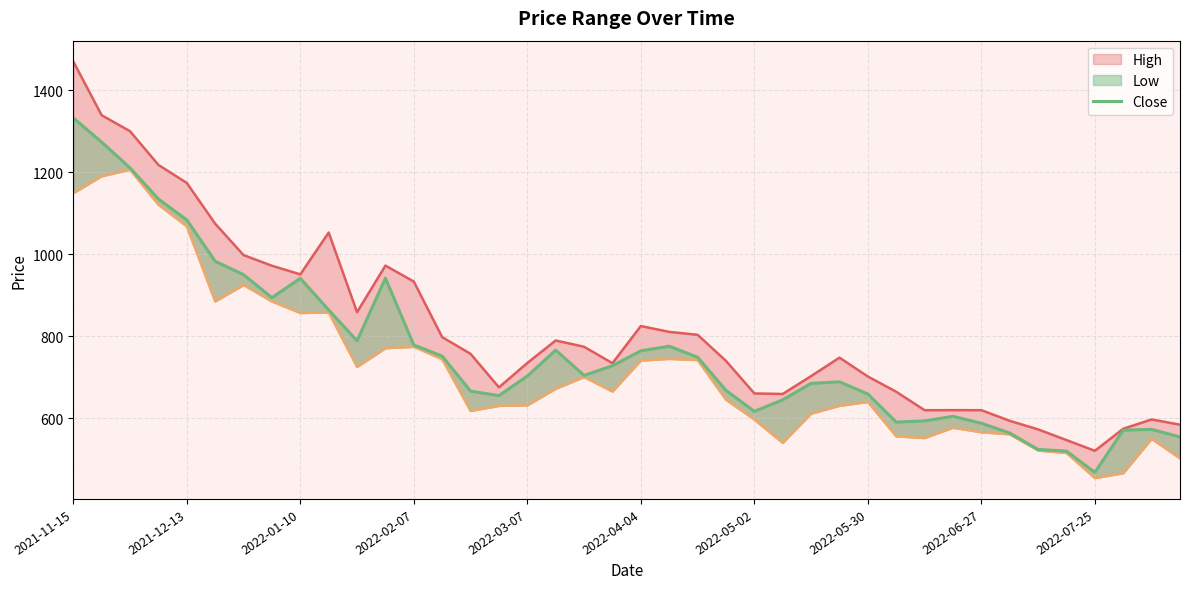

At which label does Low first exceed 665?

2021-11-15